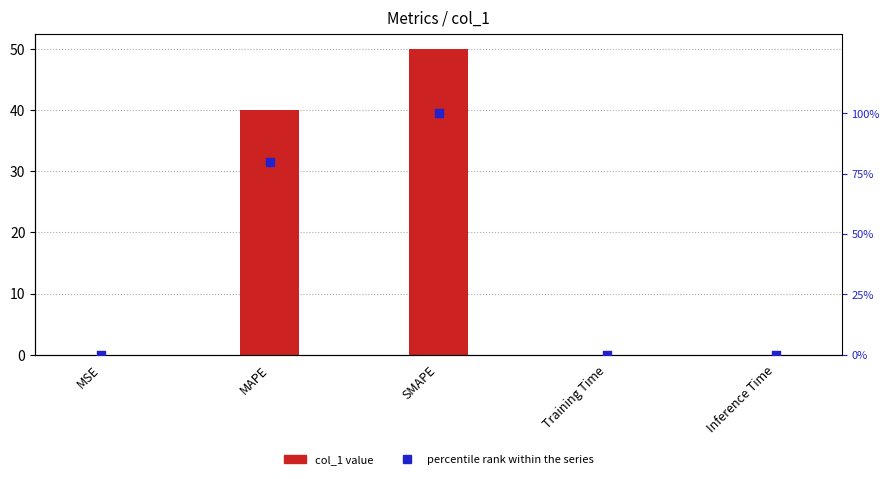

Which series has the largest total across all categories?

percentile rank within the series